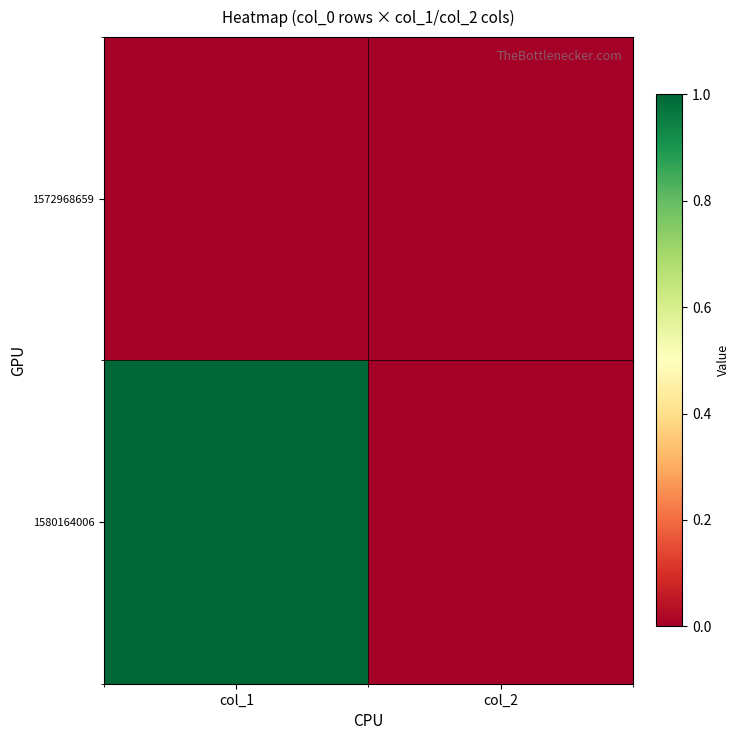

What is the total value across all series at col_1?

1